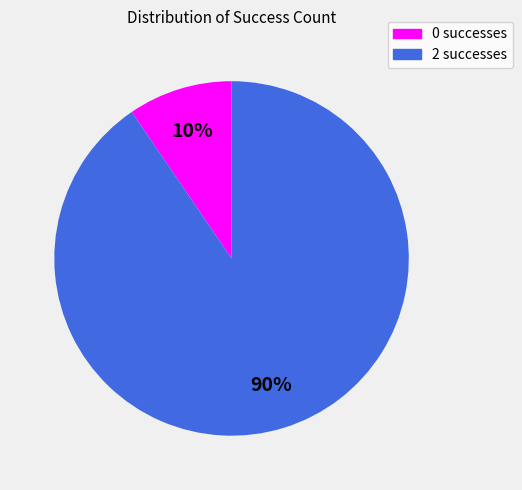

What is the ratio of the value at 0 to the value at 2?

0.1